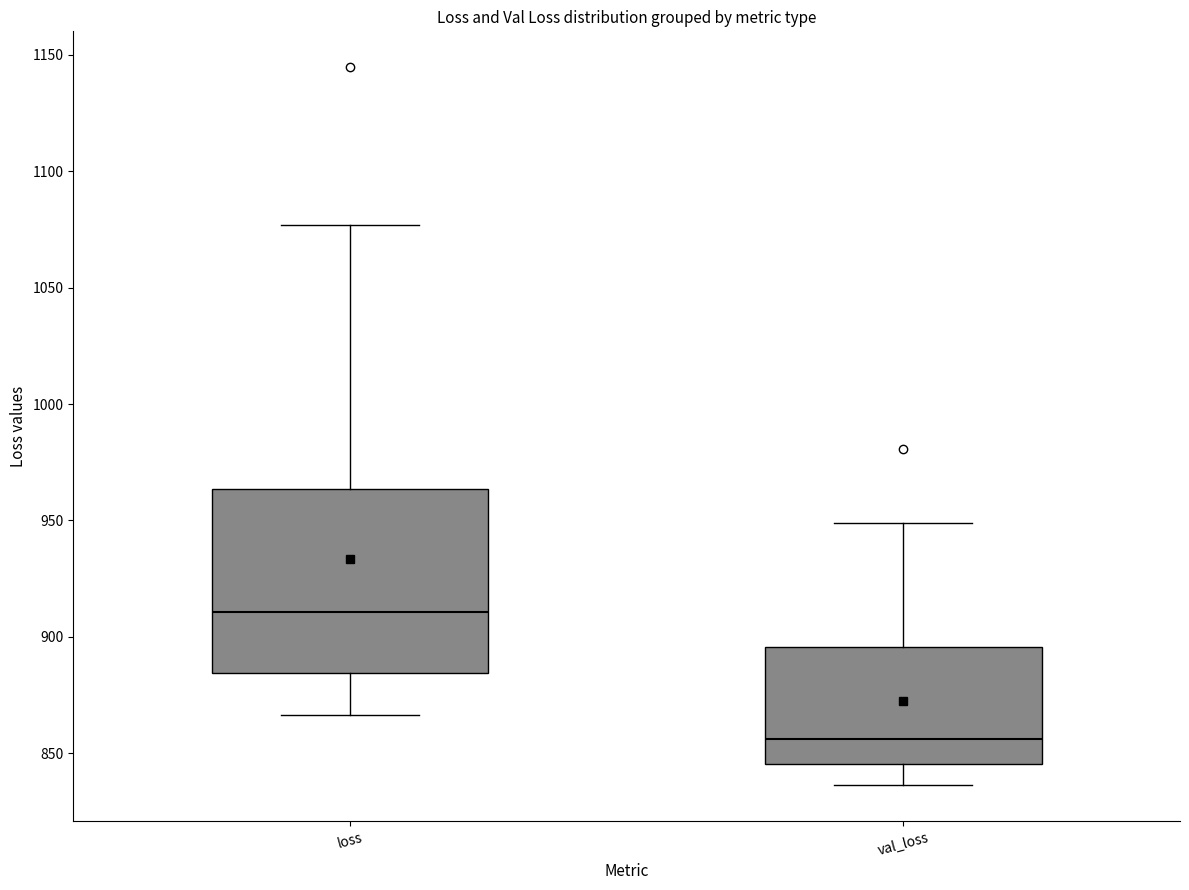

Reading left to right, read every box against the y-axis: the position of its median line, the range the box covers, and the ends of its whiskers. The values are not printed on the chart, so give them approximately, as read against the axis.

loss: median 910, box 885 to 965, whiskers 865 to 1075
val_loss: median 855, box 845 to 895, whiskers 835 to 950